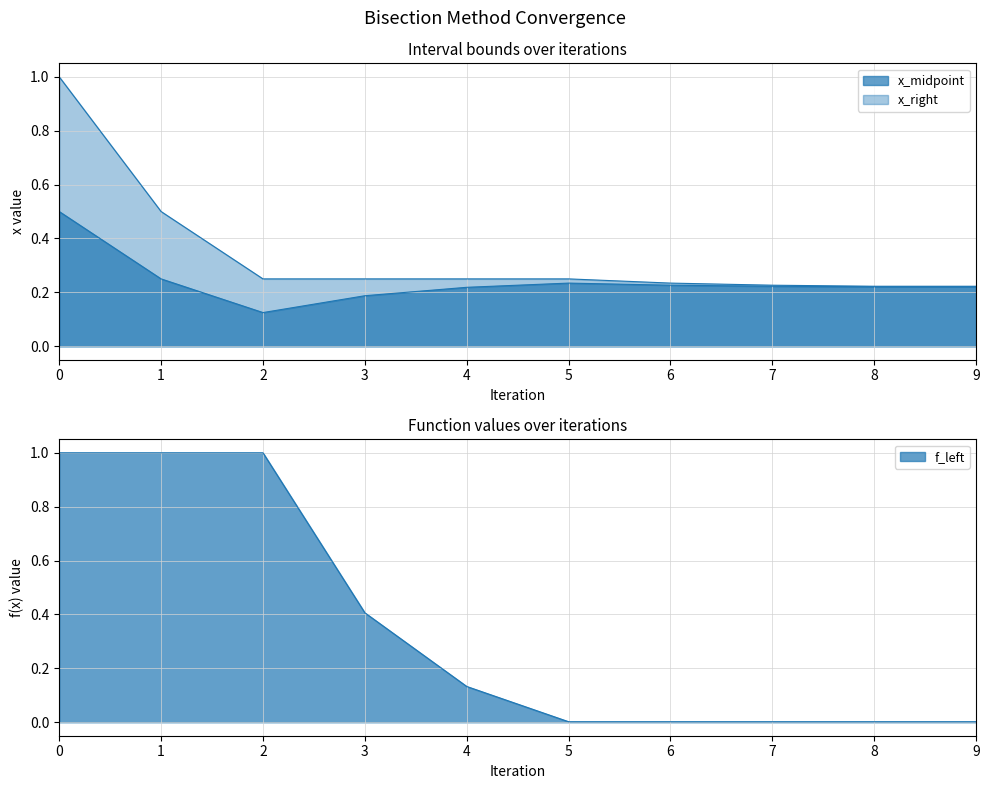

What are all the series names shown in the legend?

x_midpoint, x_right, f_left